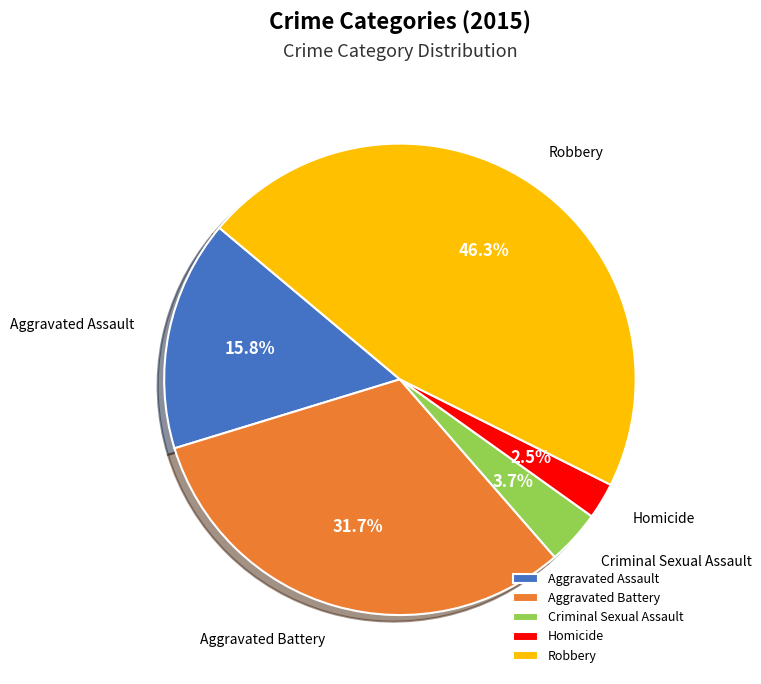

Count the number of slices in the pie.

5